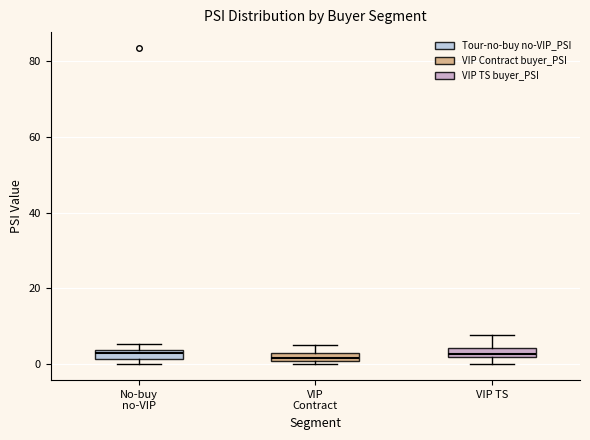

Where is the lower edge of the box for No-buy no-VIP on the y-axis? The values are not printed on the chart, so give them approximately, as read against the axis.

2